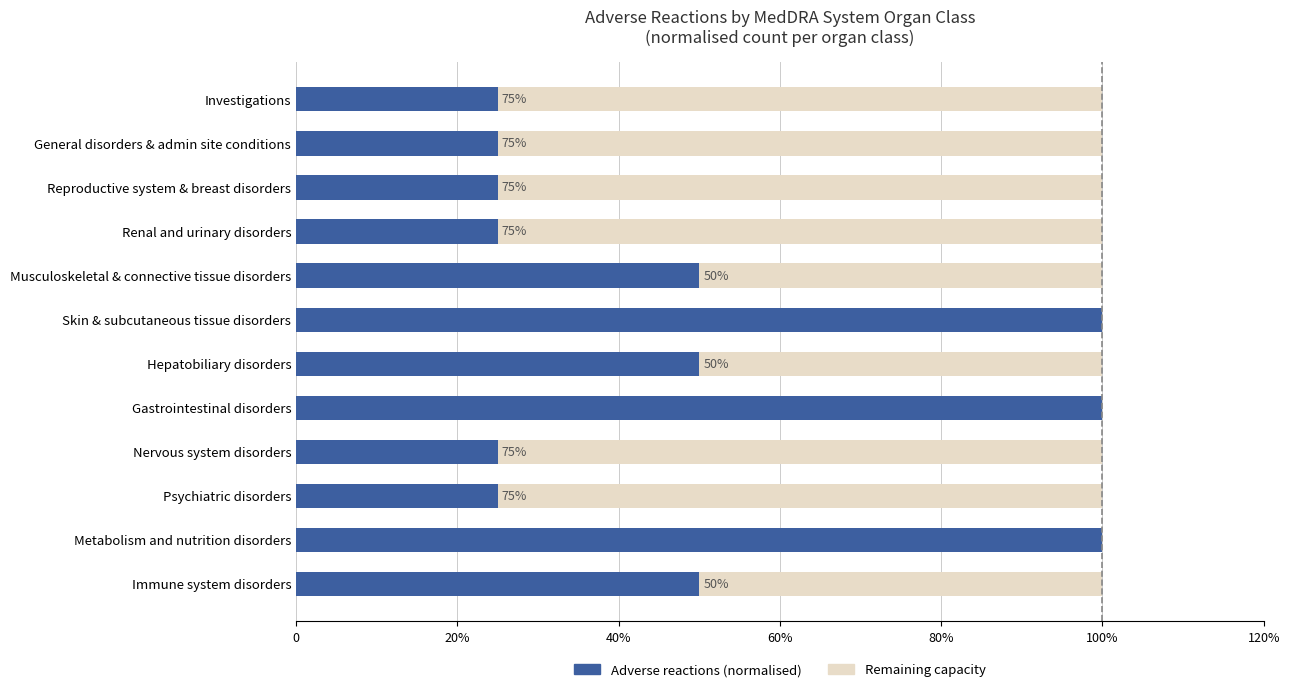

Reading left to right, extract all data points from this chart.

Adverse reactions (normalised): 50	100	25	25	100	50	100	50	25	25	25	25
Remaining capacity: 50	0	75	75	0	50	0	50	75	75	75	75